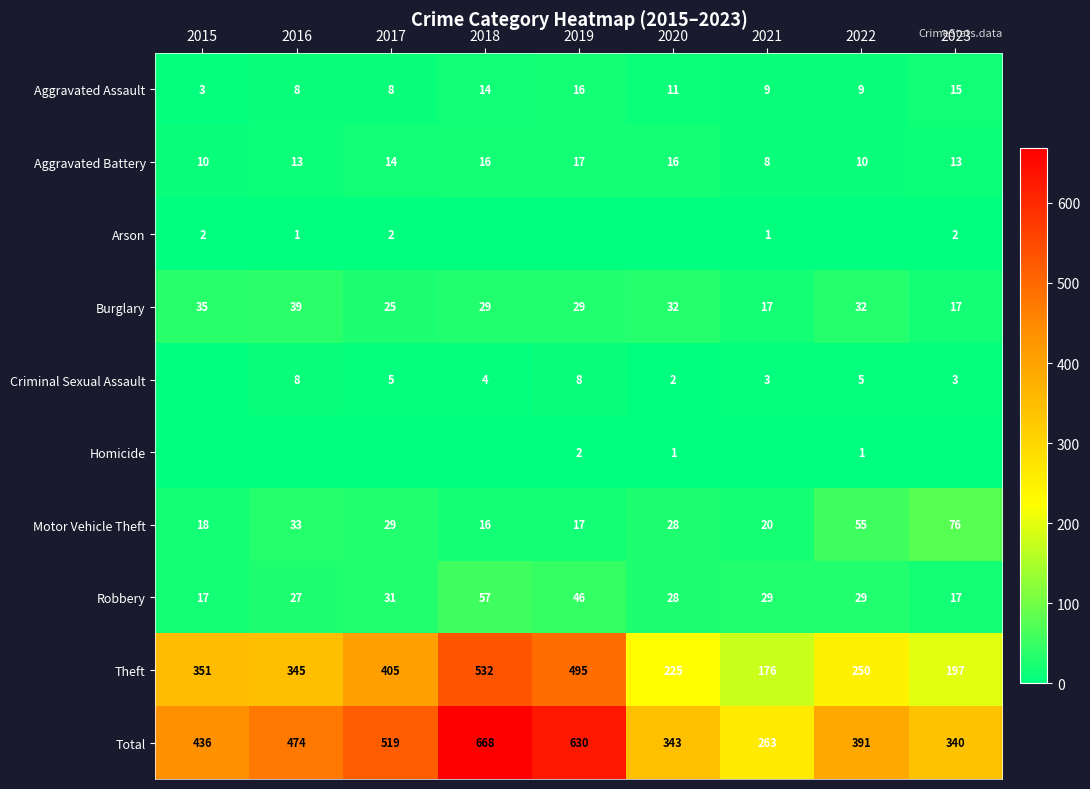

What is the difference between the Robbery values at 2018 and 2017?

26